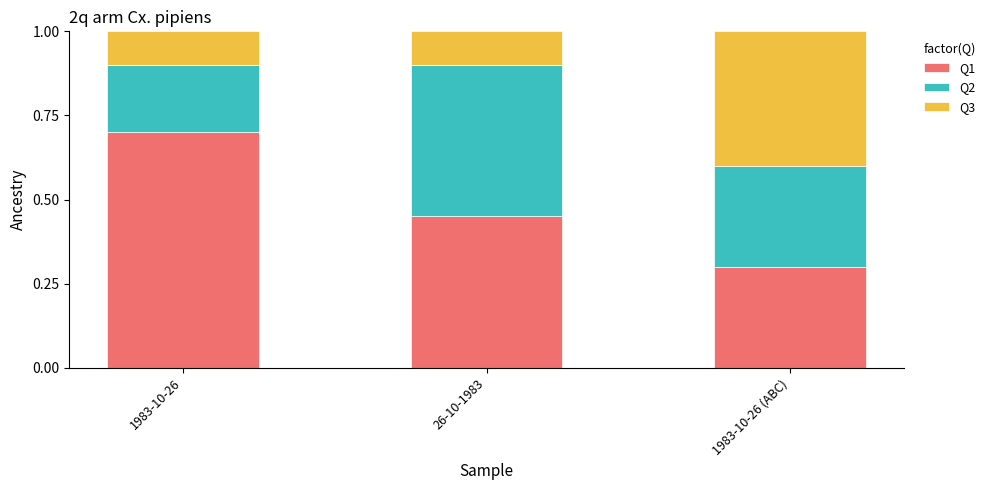

Rank the categories by Q1 value from highest to lowest.

1983-10-26, 26-10-1983, 1983-10-26 (ABC)